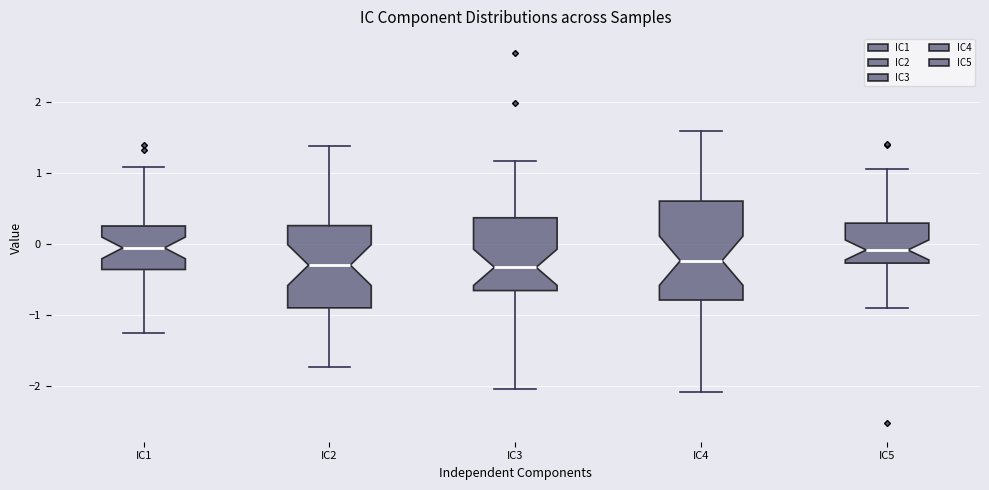

Where does the upper whisker of the box for IC3 end on the y-axis? The values are not printed on the chart, so give them approximately, as read against the axis.

1.2